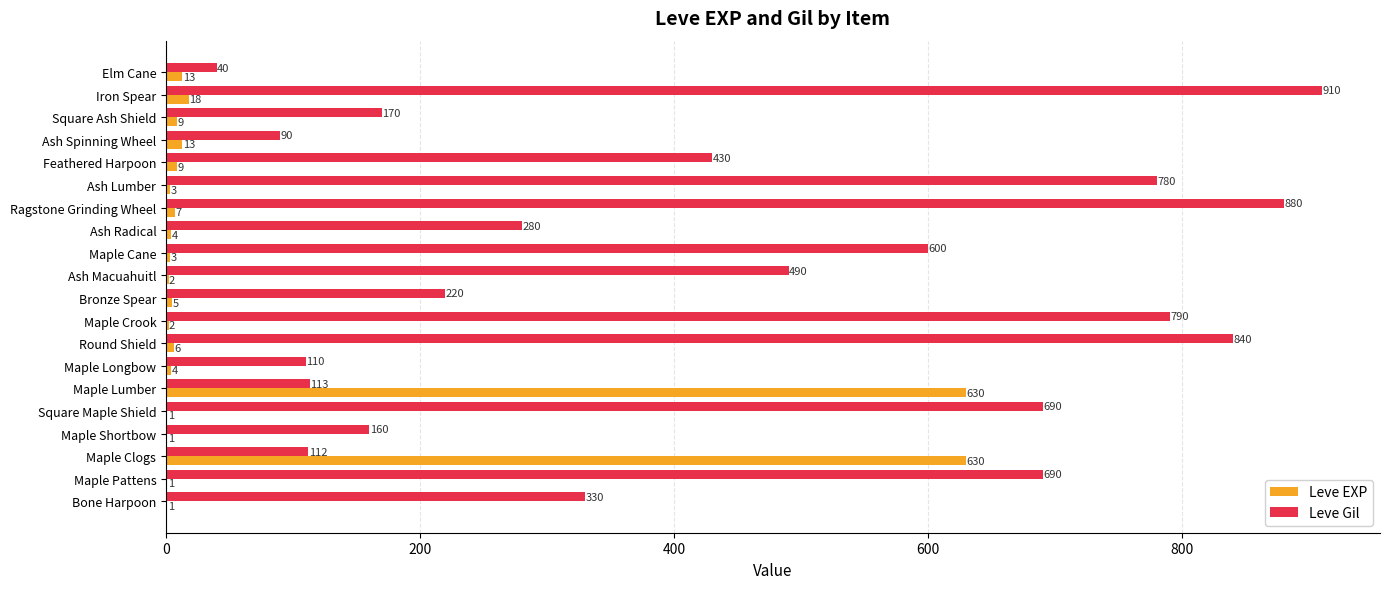

How many series are shown in this chart?

2